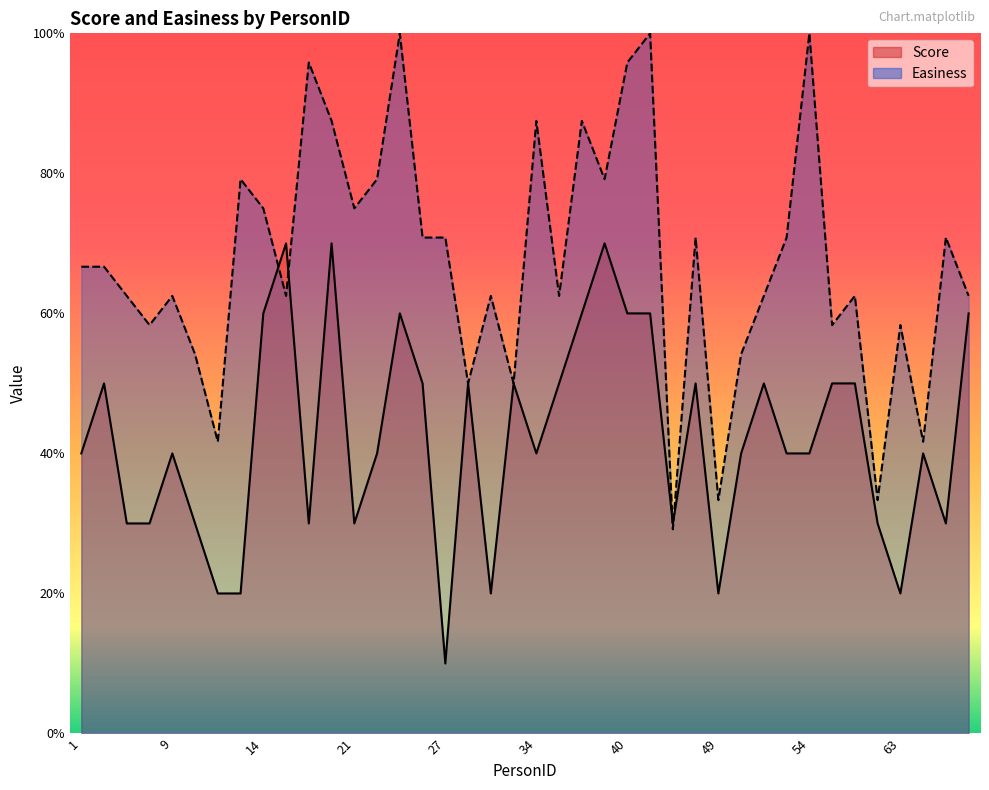

Is it true that Easiness equals 79.2 at 13?

True